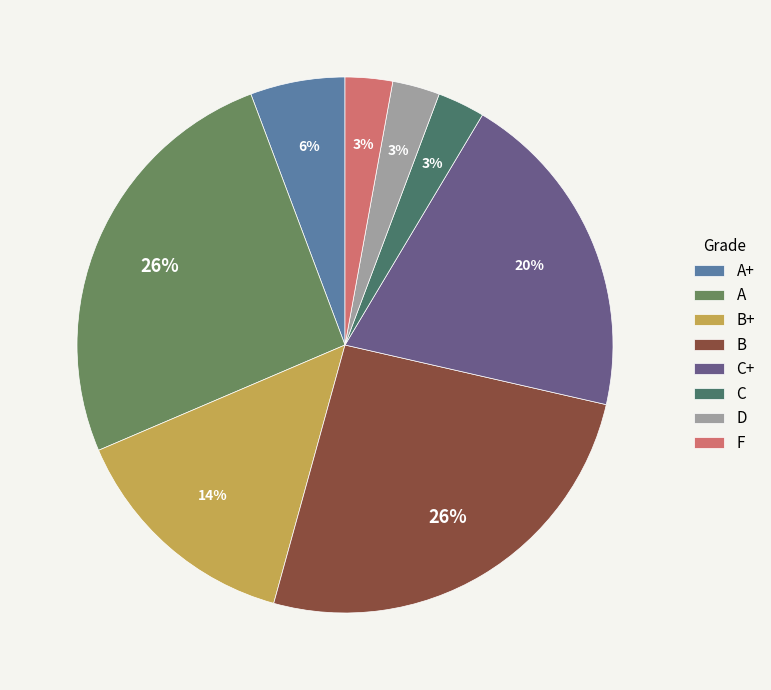

What percentage is the F slice, to the nearest percent?

3%